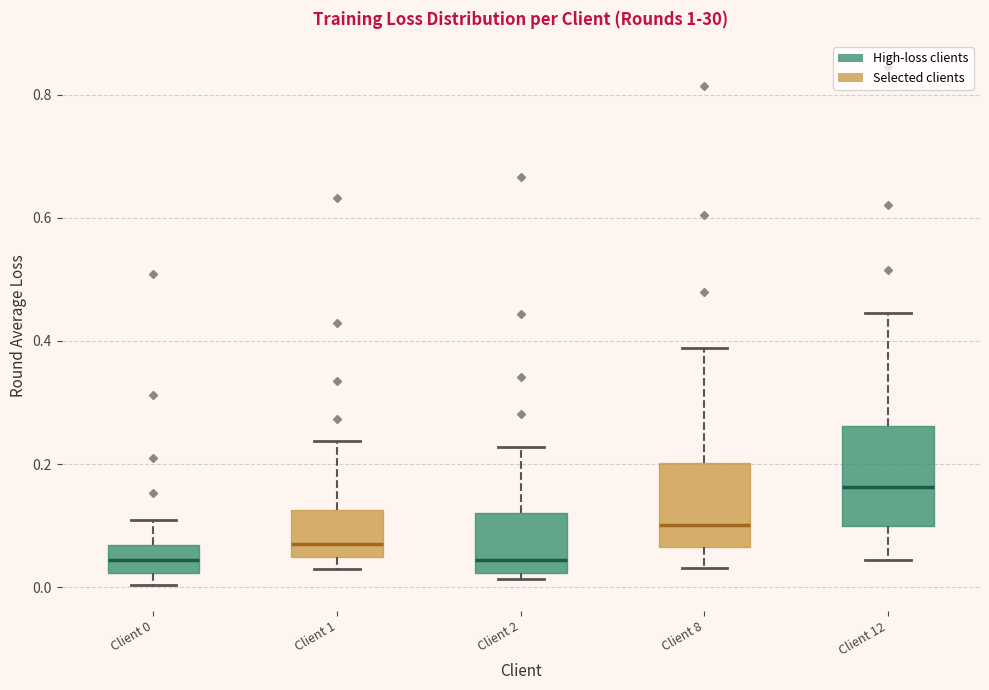

Reading left to right, transcribe this box plot: for each box, give where its median line is, the range the box spans, and where its two whiskers end, as read against the y-axis. The values are not printed on the chart, so give them approximately, as read against the axis.

Client 0: median 0.04, box 0.02 to 0.06, whiskers 0.00 to 0.10
Client 1: median 0.06, box 0.04 to 0.12, whiskers 0.02 to 0.24
Client 2: median 0.04, box 0.02 to 0.12, whiskers 0.02 (just below the box's lower edge) to 0.22
Client 8: median 0.10, box 0.06 to 0.20, whiskers 0.04 to 0.38
Client 12: median 0.16, box 0.10 to 0.26, whiskers 0.04 to 0.44